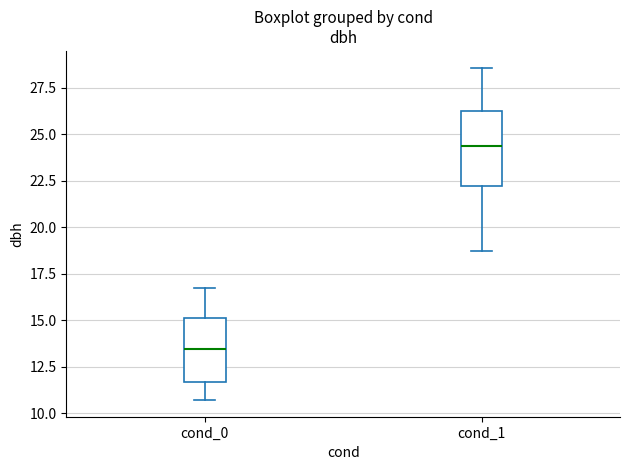

Which box's median line is the highest?

cond_1